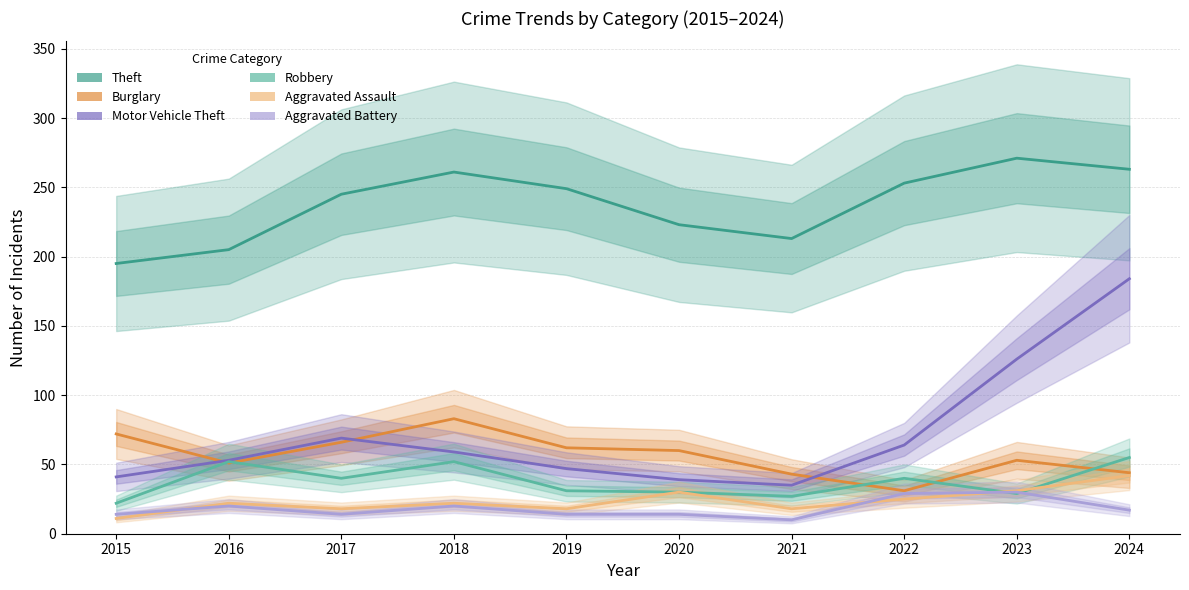

How many interior local peaks does the Burglary series have?

2